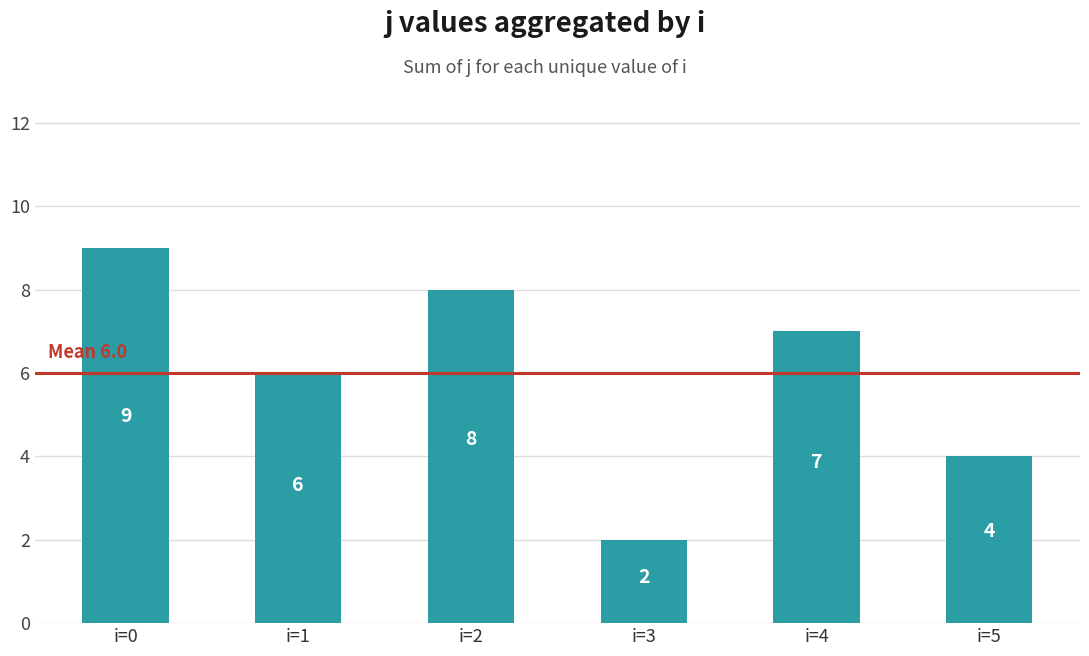

How many bars are there in total?

6